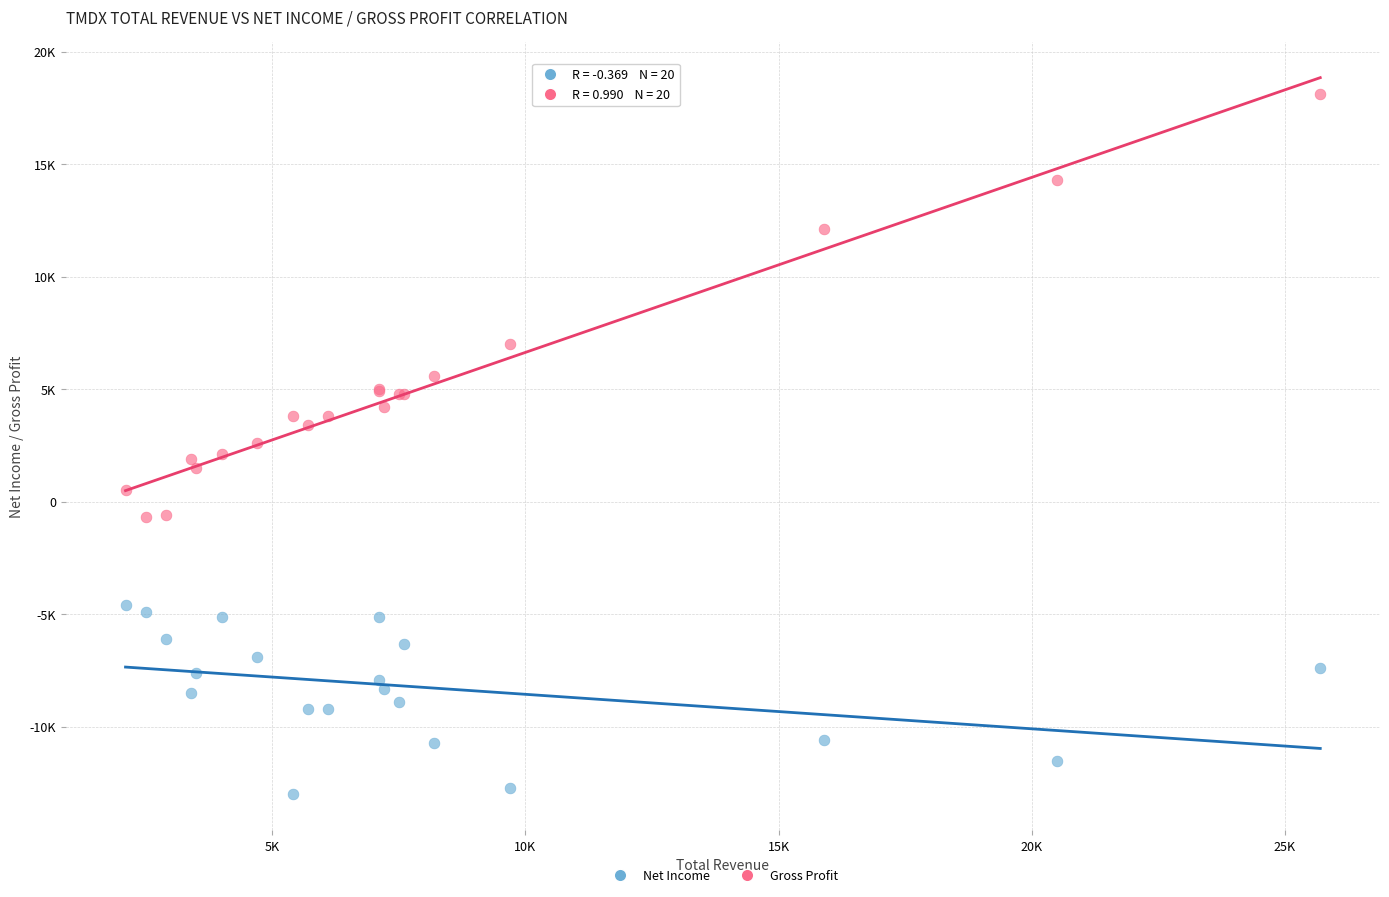

What are all the series names shown in the legend?

Net Income, Gross Profit